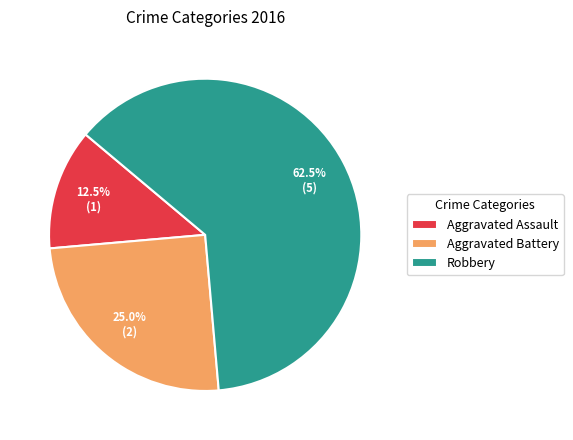

Which has a higher value, Aggravated Battery or Robbery?

Robbery